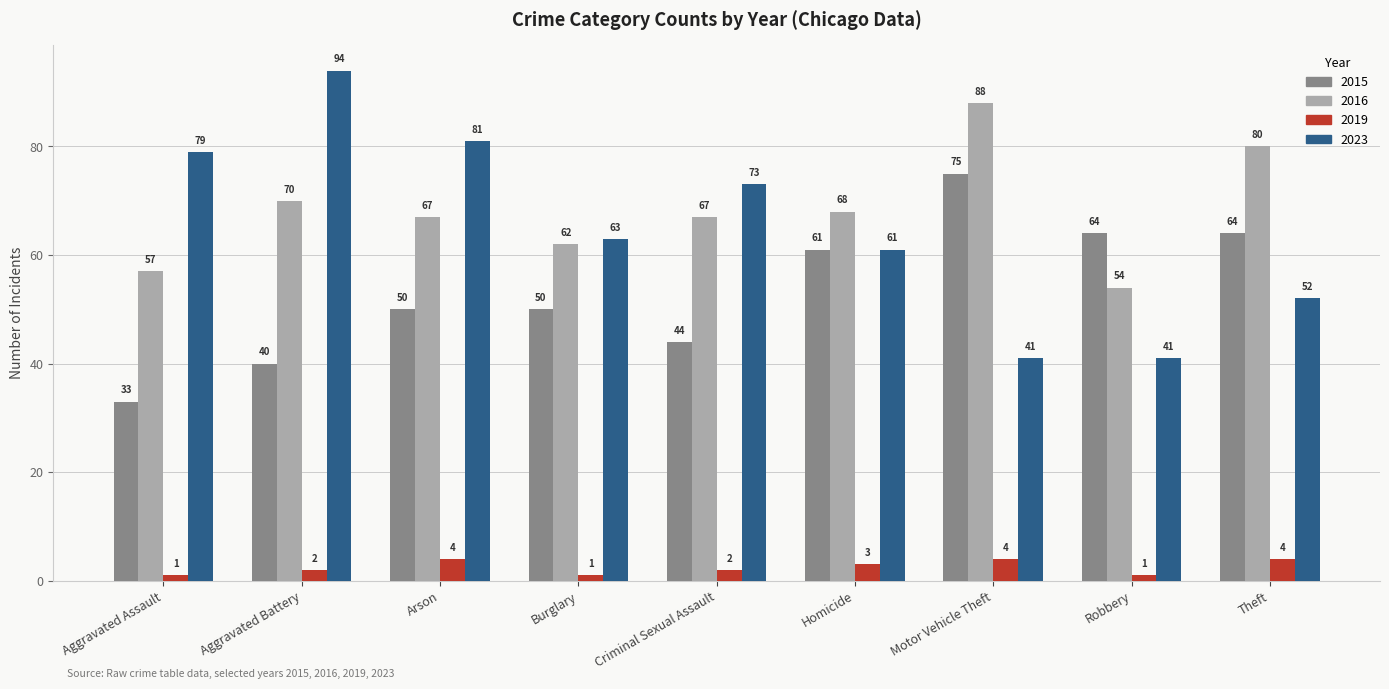

At which category is the sum across all series the highest?

Motor Vehicle Theft